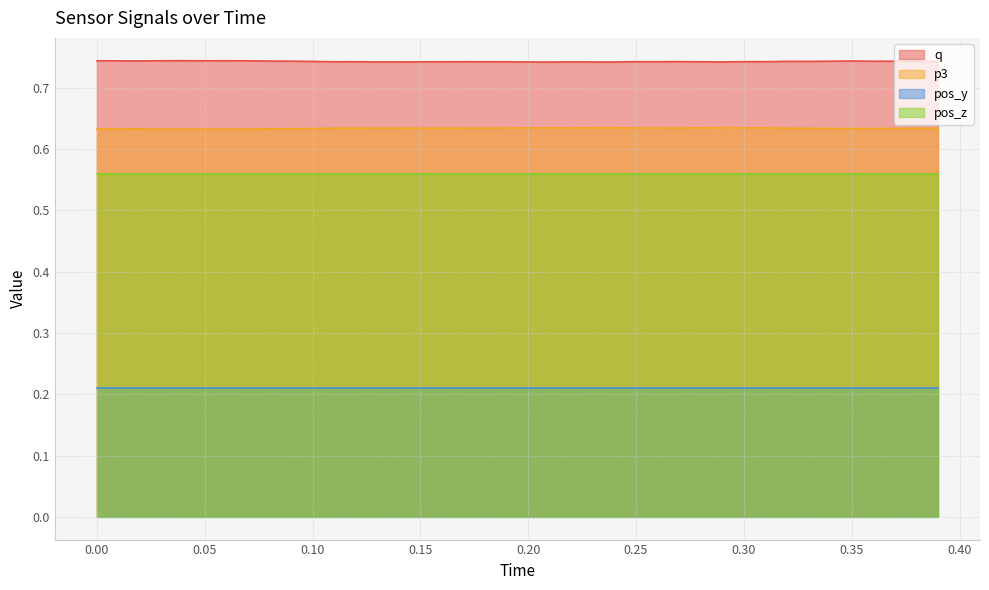

List the series in order of their peak value, lowest first.

pos_y, pos_z, p3, q